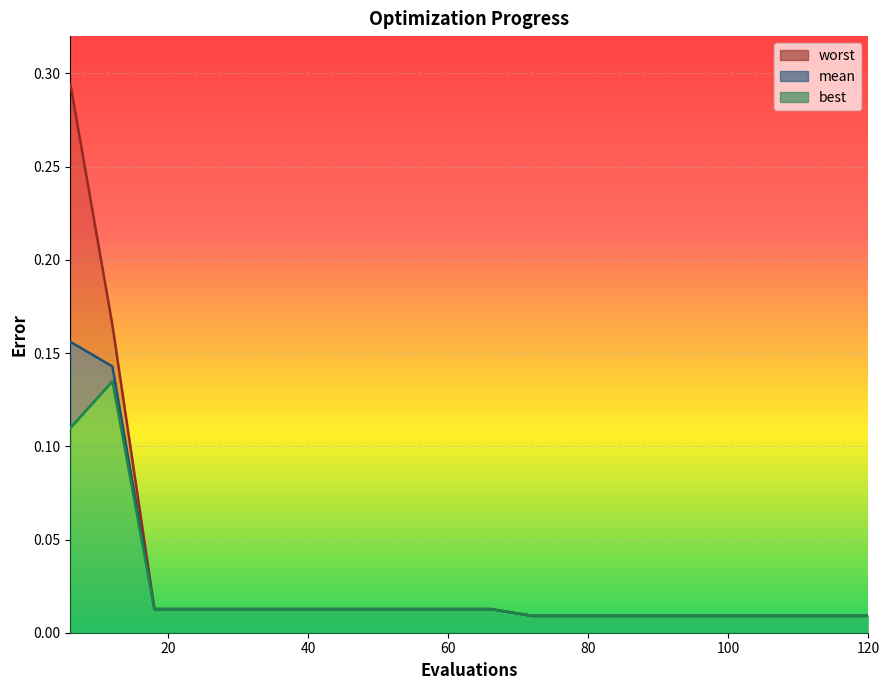

What is the maximum value for worst?

0.3